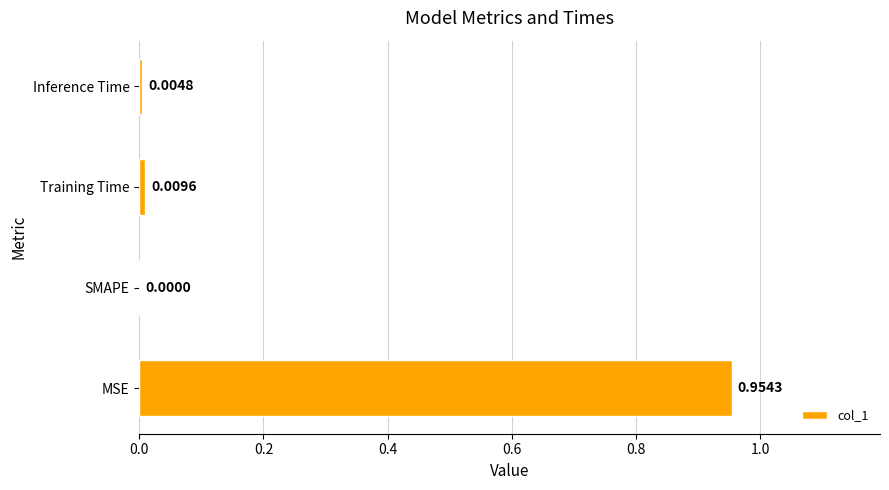

Which category has the highest value across all series?

MSE